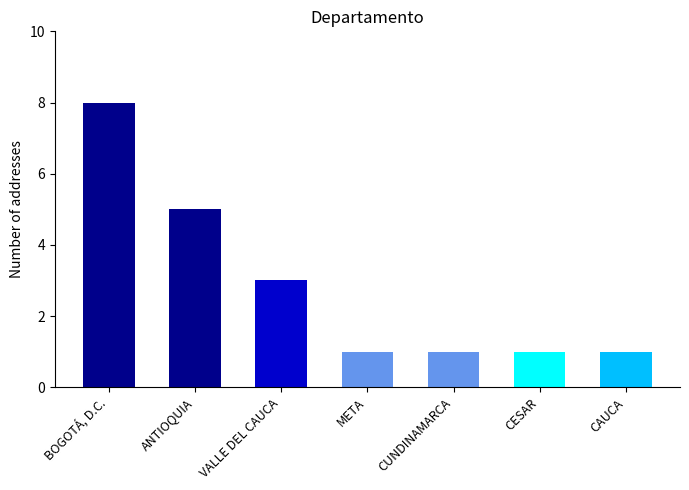

Is it true that the value at CAUCA is 0?

False